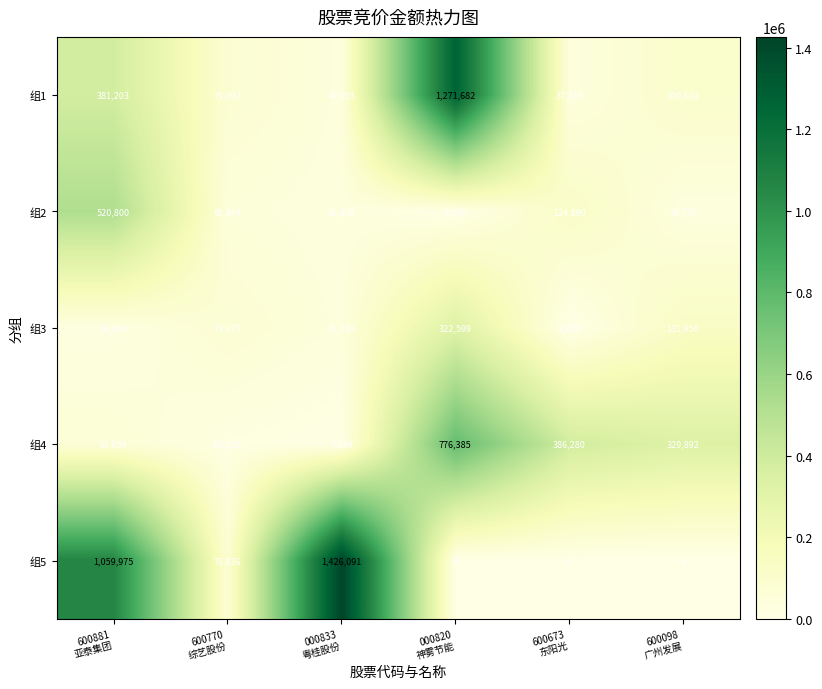

Rank the series by their maximum value, from lowest to highest.

组3, 组2, 组4, 组1, 组5